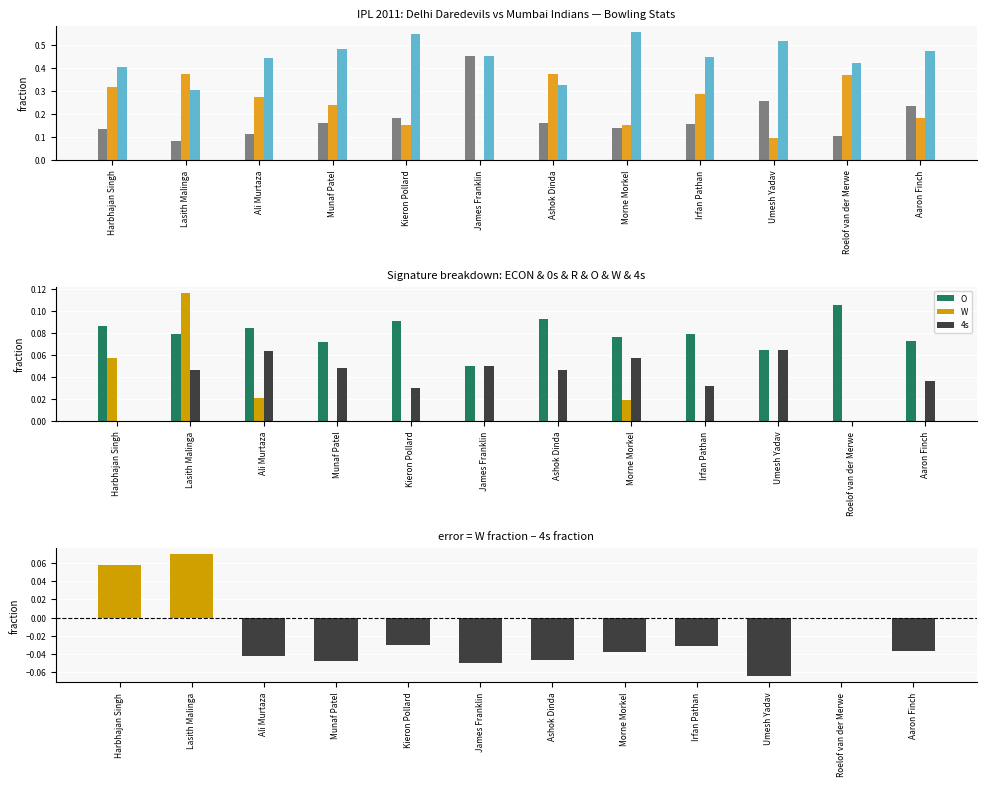

At which label does O reach its peak?

Roelof van der Merwe